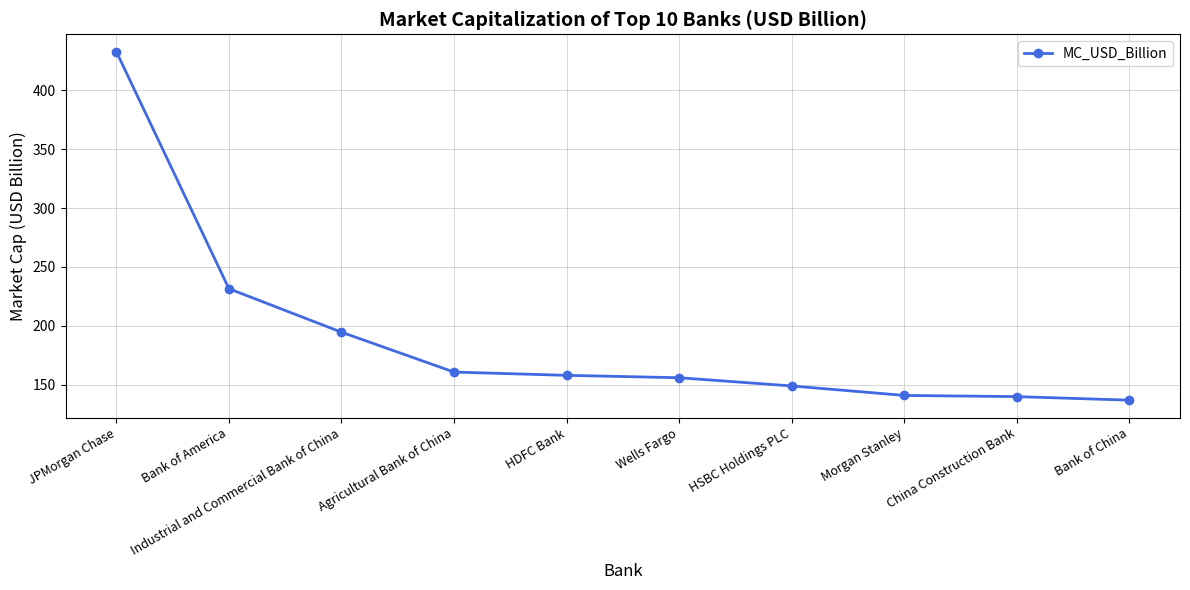

Which category has the highest value across all series?

JPMorgan Chase